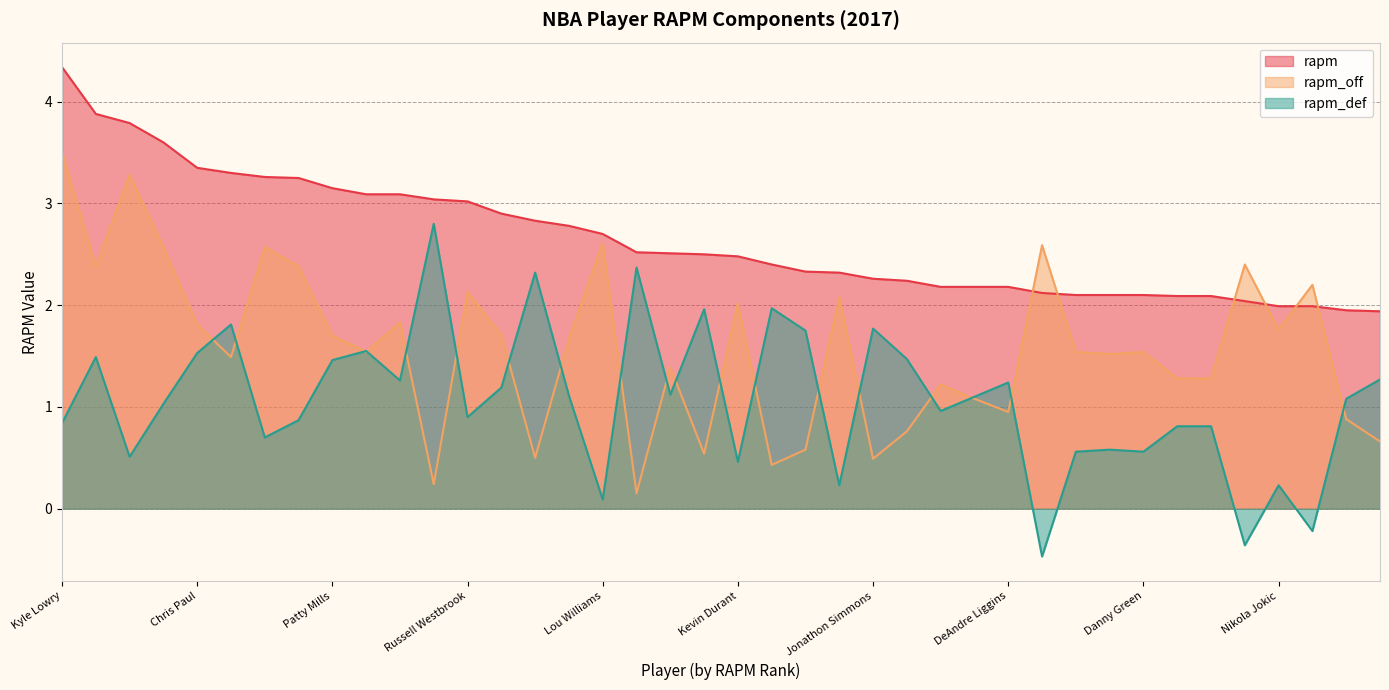

True or false: rapm_def and rapm cross at least once.

False